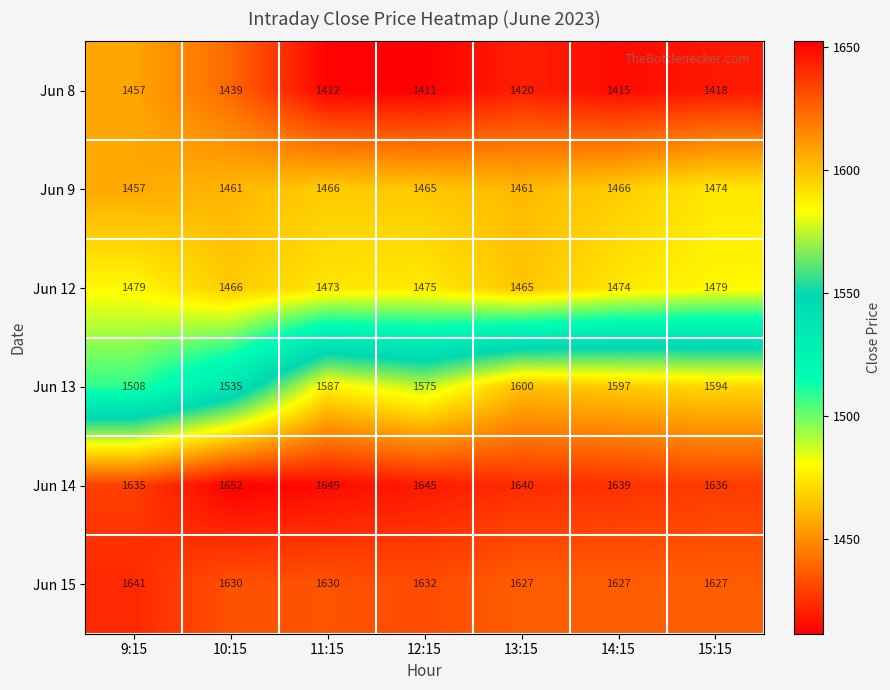

The Jun 8 series shows 2357 at 9:15. True or false?

False